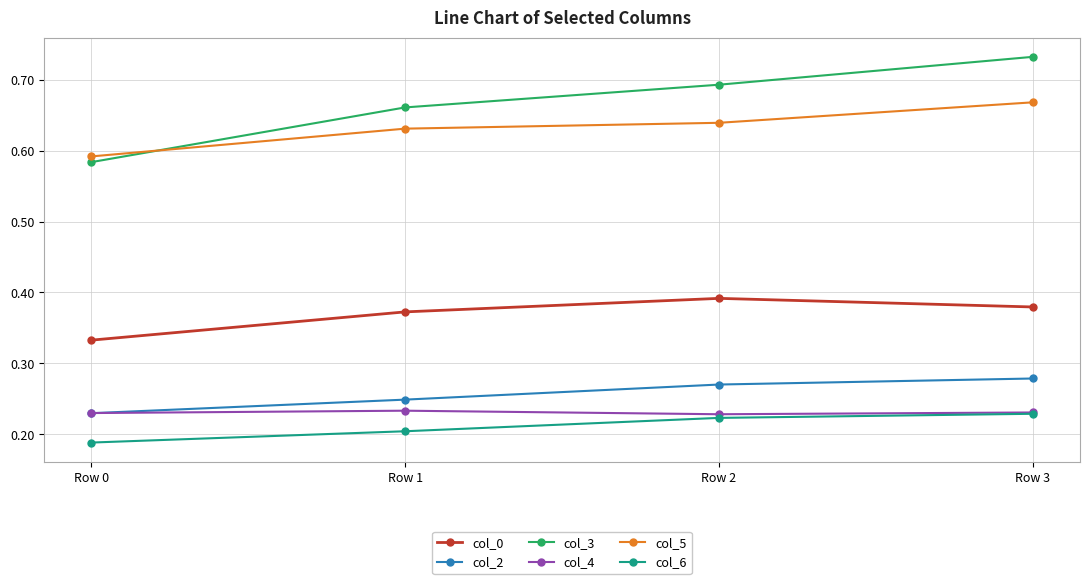

Count the col_0 values in the range 0 to 1.

4